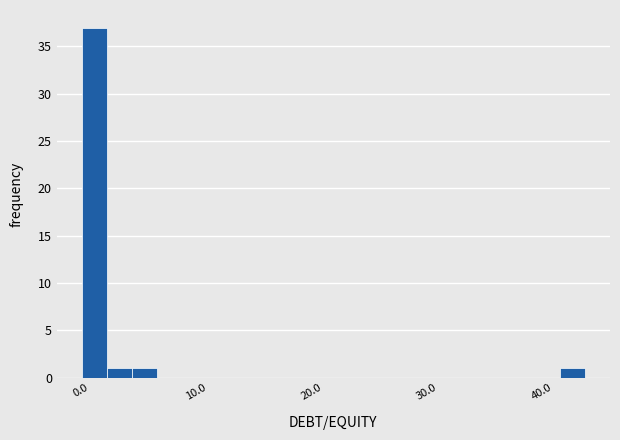

Around what value on the x-axis is the tallest bar? Give the approximate position of its centre, as read against the axis.

1